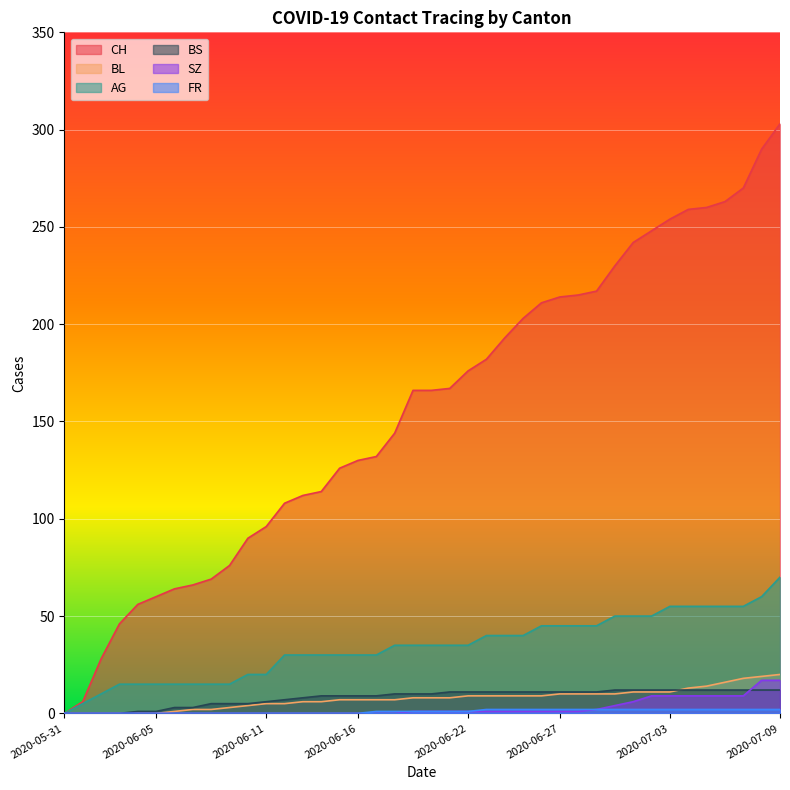

True or false: FR and SZ intersect in this chart.

False